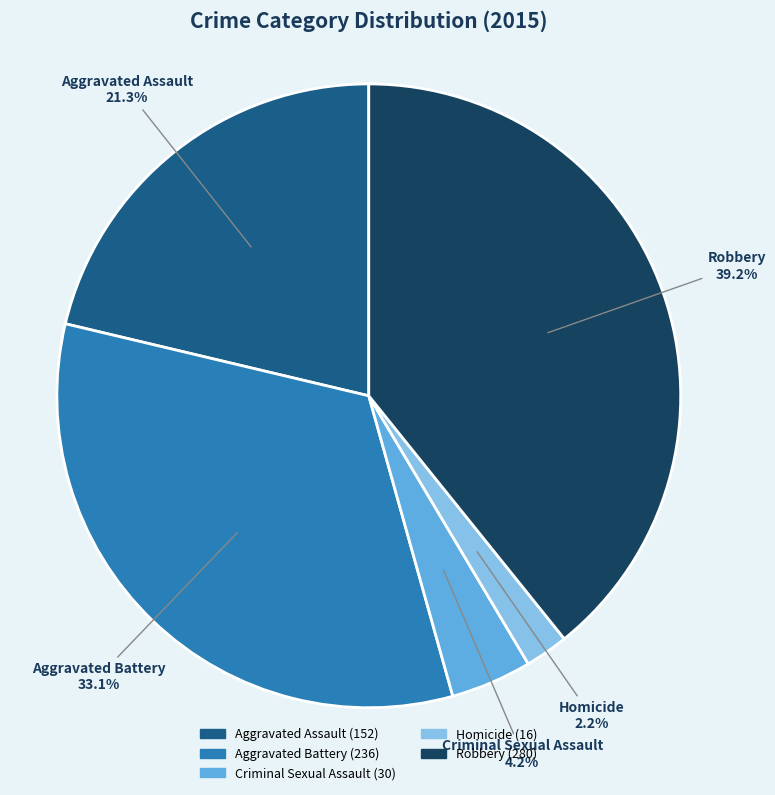

Rank the categories by value from highest to lowest.

Robbery, Aggravated Battery, Aggravated Assault, Criminal Sexual Assault, Homicide